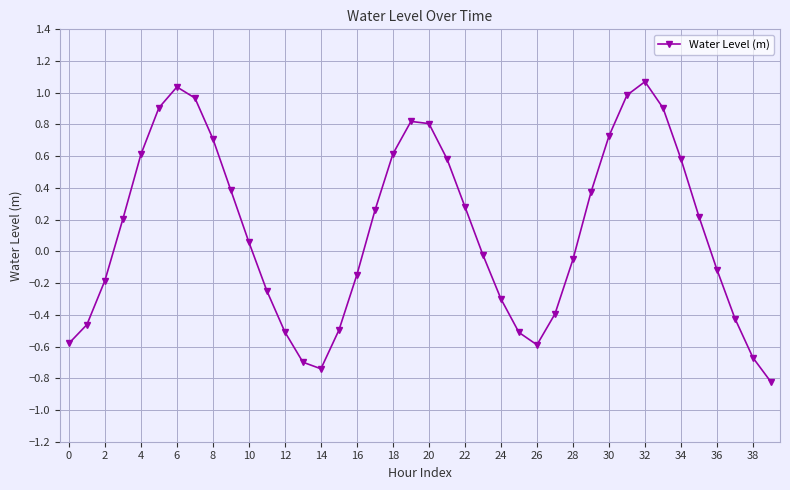

What is the sum of all values?

5.1